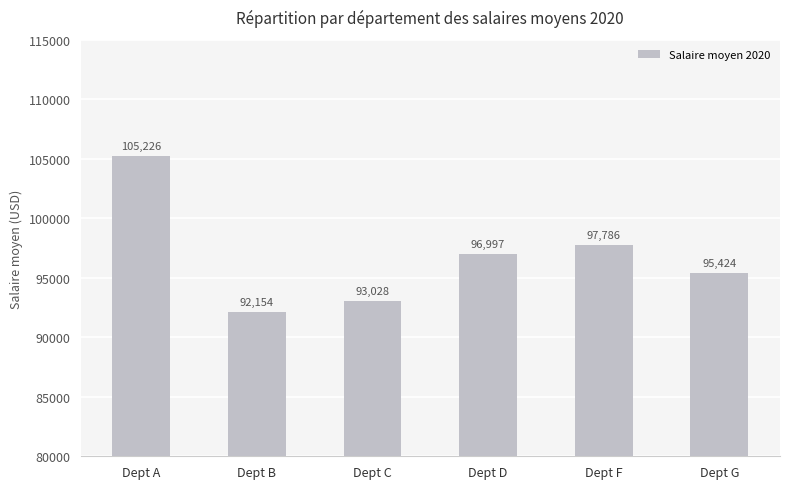

How many data points are less than 96997?

3